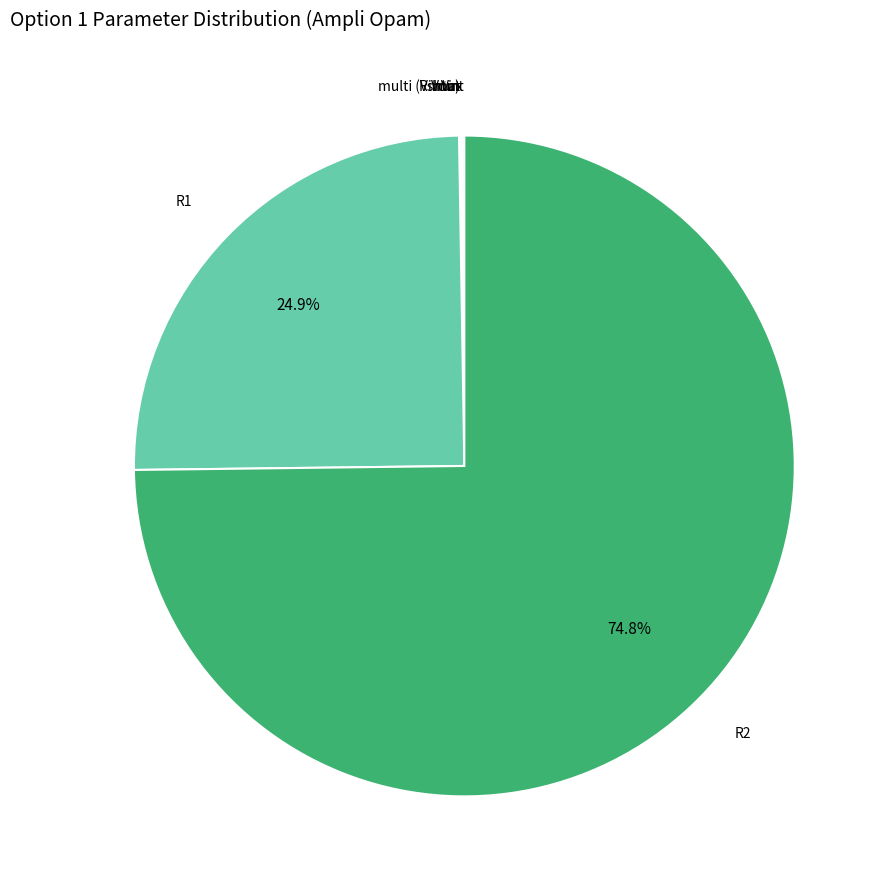

Which category accounts for the majority?

R2